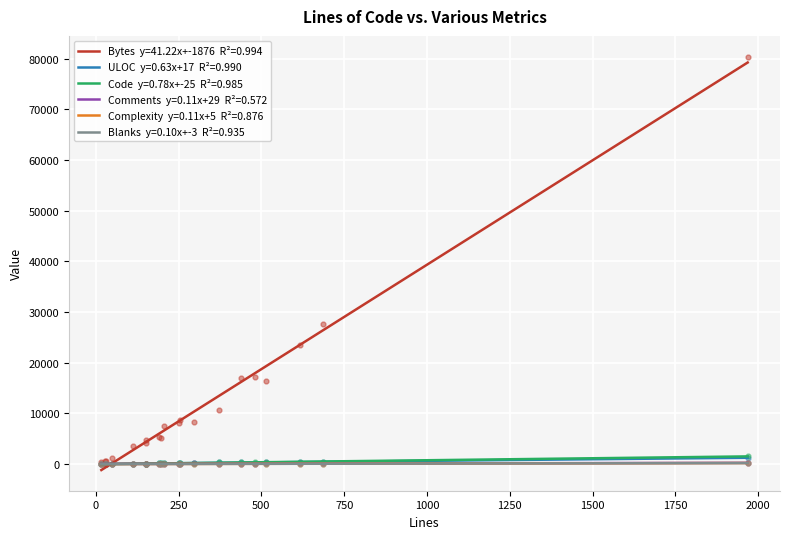

Where is the first local minimum for ULOC?

1